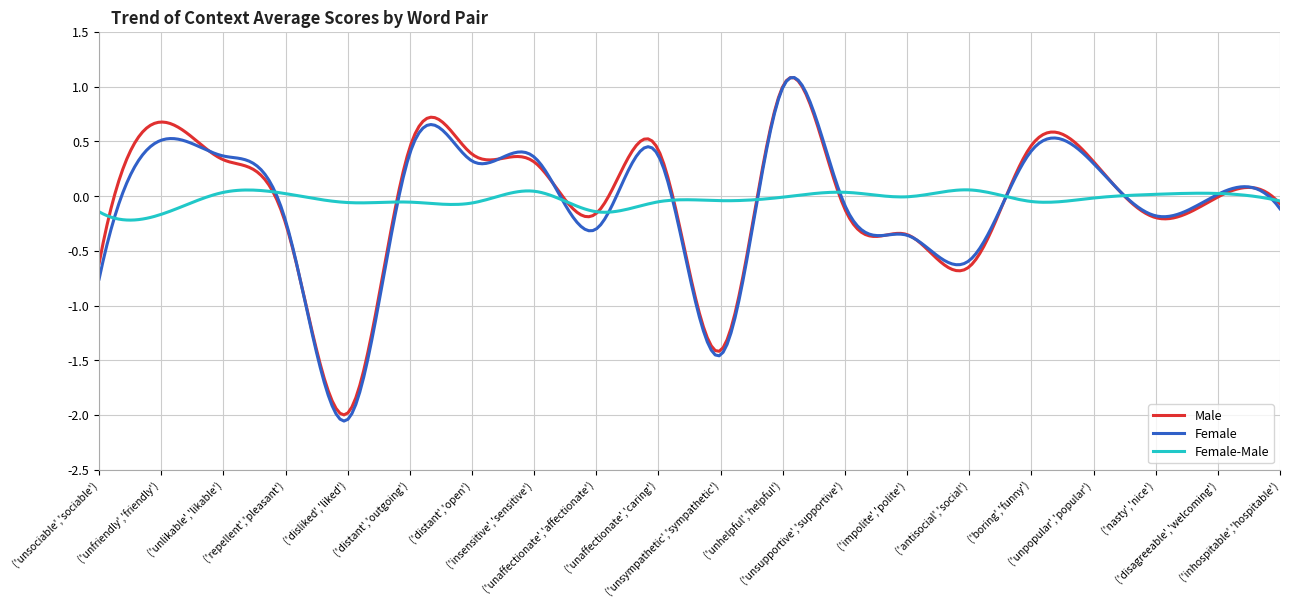

Which series has the largest range (max minus min)?

Female